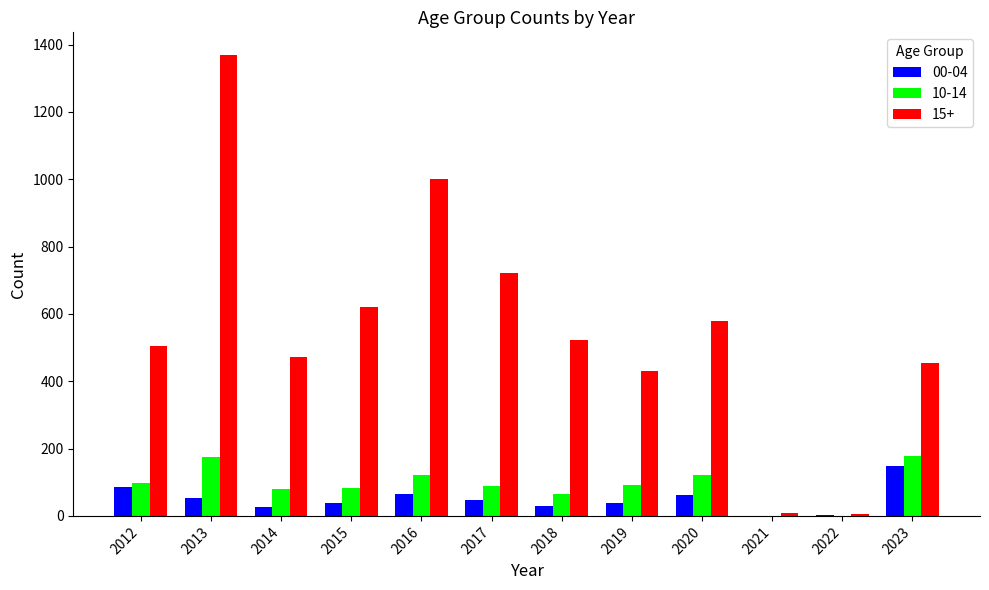

The 00-04 series shows 242 at 2023. True or false?

False